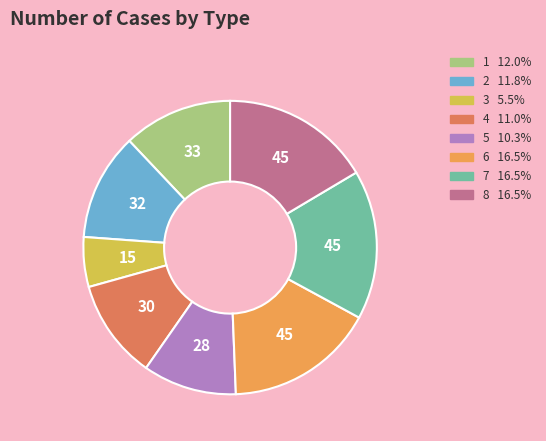

Do 8 and 7 together represent more than half of the pie?

No